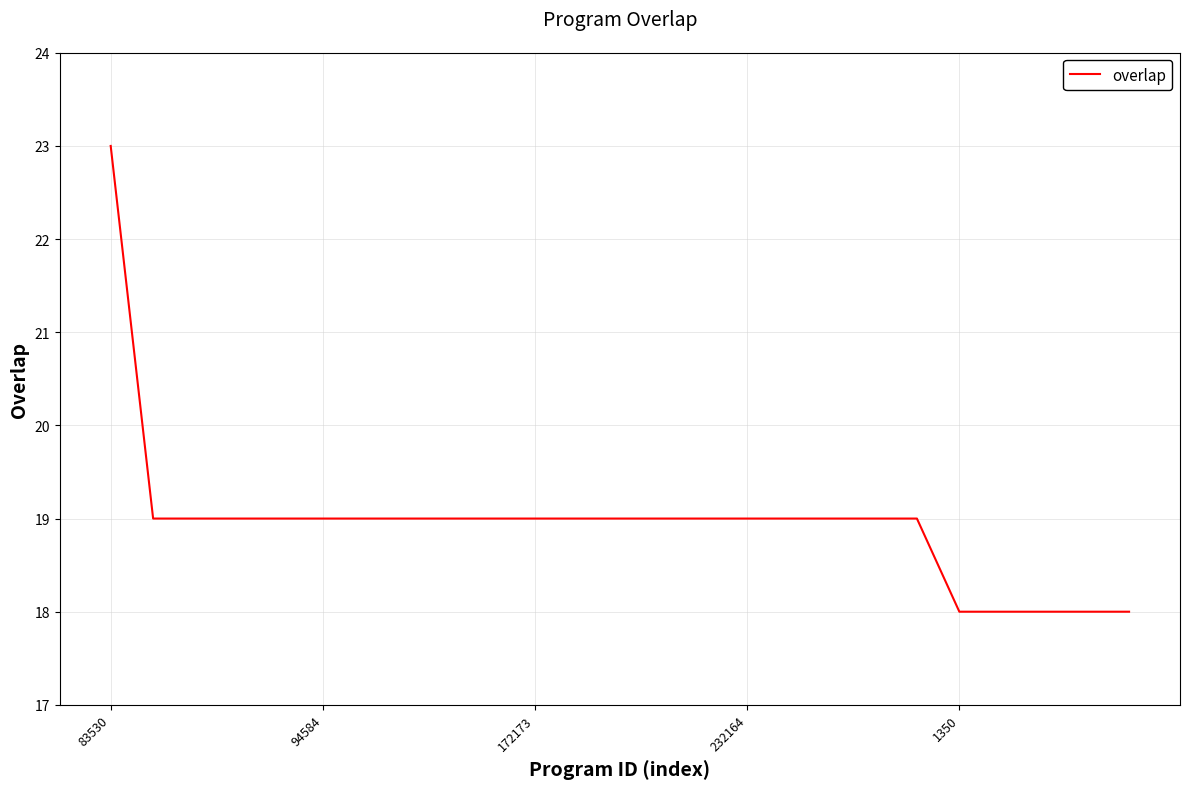

What is the difference between the maximum and minimum values?

5